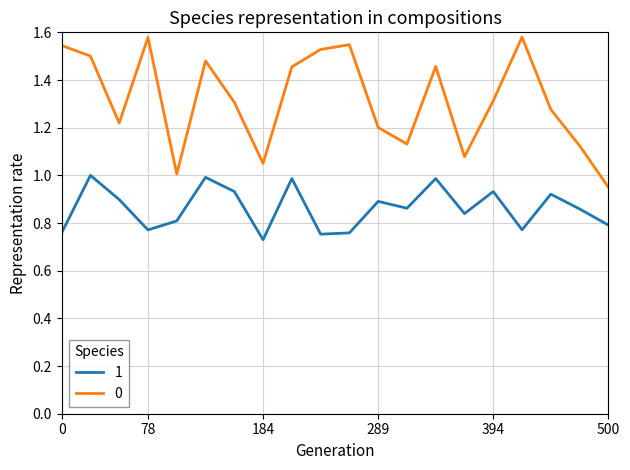

Rank the series by their maximum value, from lowest to highest.

1, 0